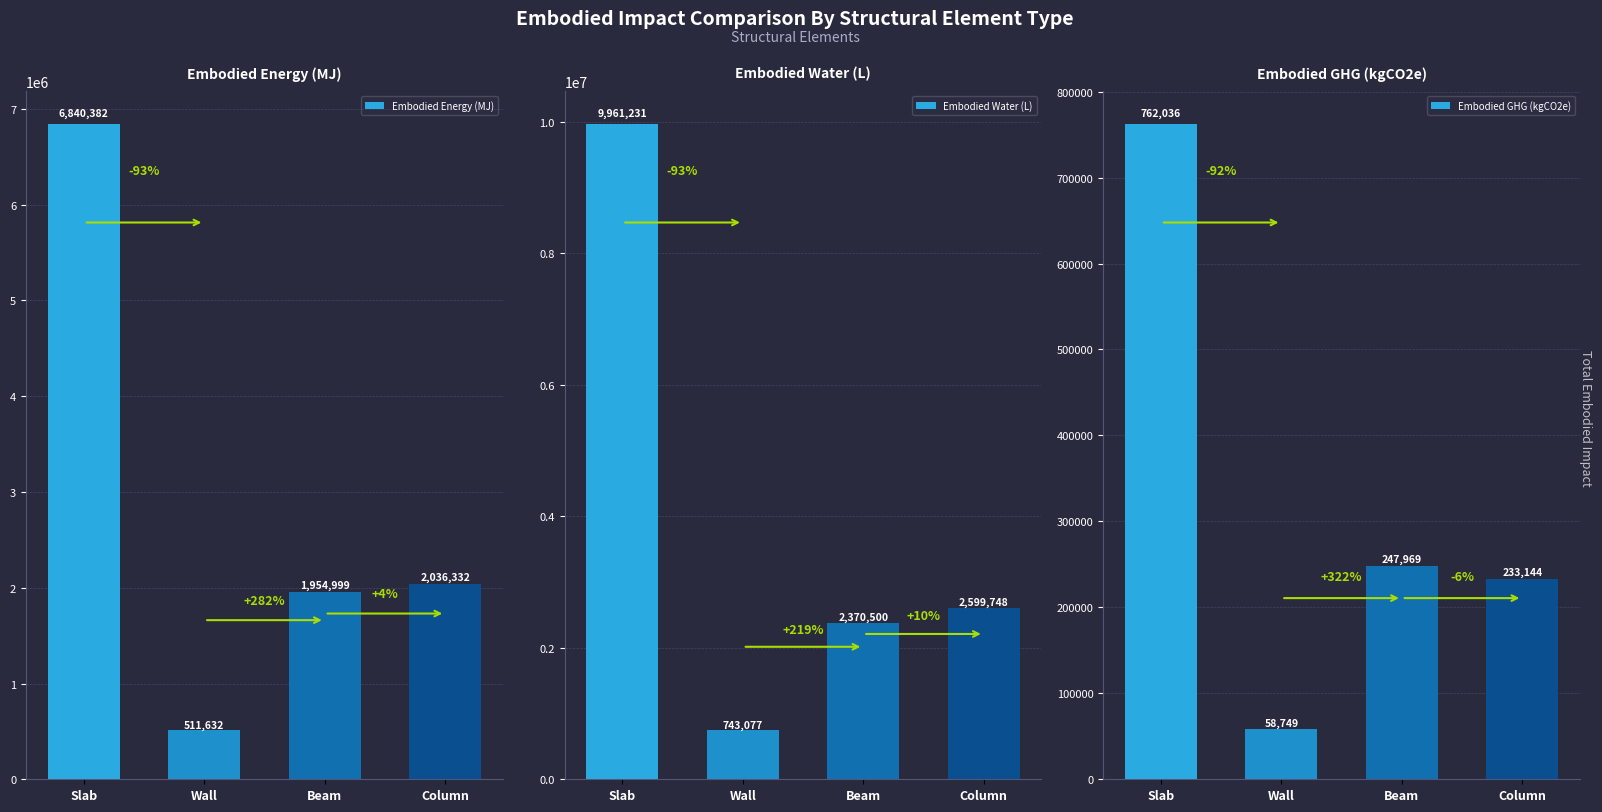

At which label is Embodied Energy (MJ) closest to 3676006?

Column